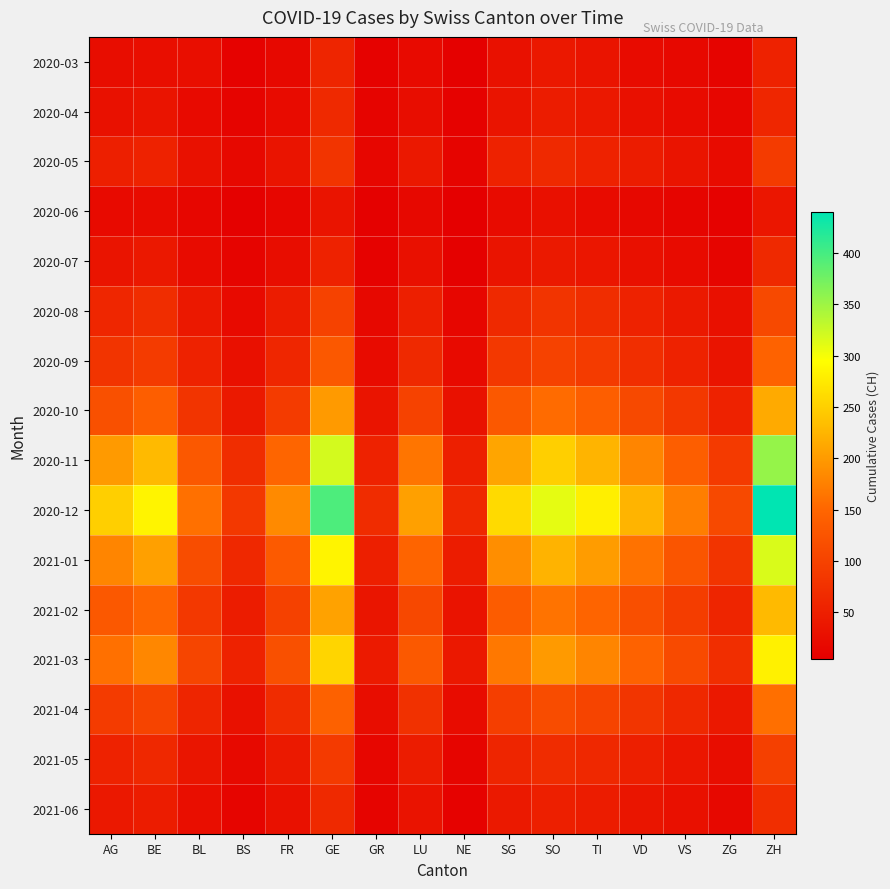

What is the spread (max minus min) of values at VS?

160